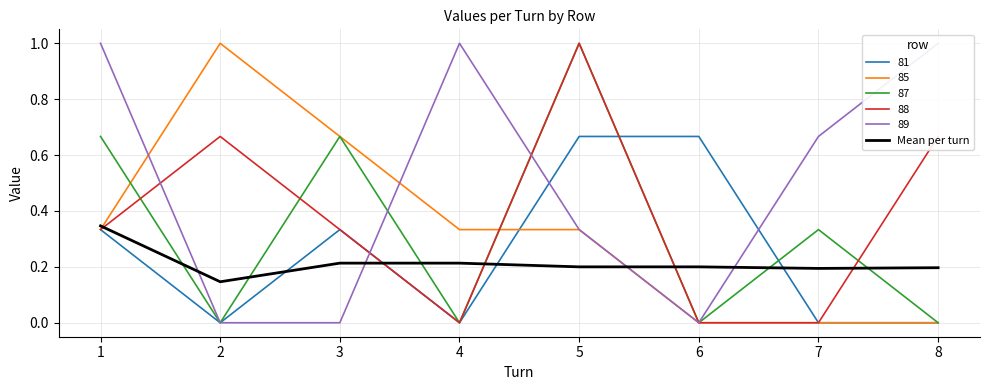

The chart shows a value of 0.4 at 5. True or false?

False